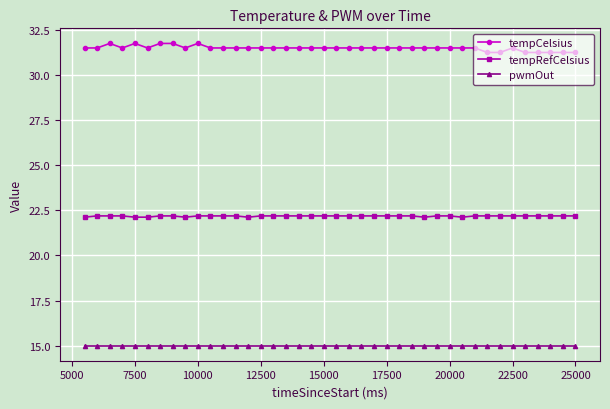

At how many categories does at least one series exceed 21?

40